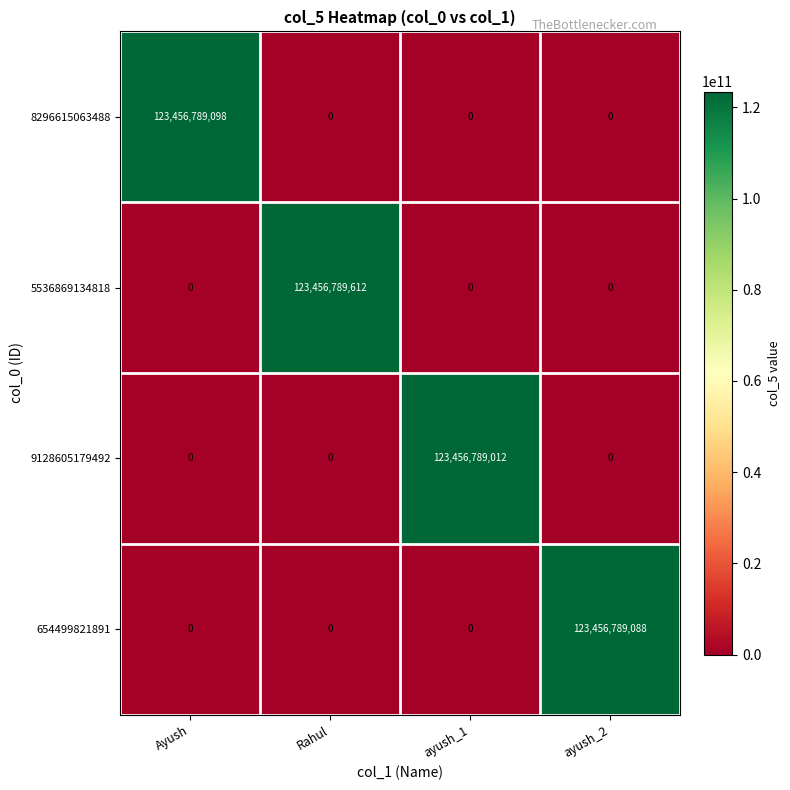

Count the 8296615063488 values in the range 0 to 123456789098.

4